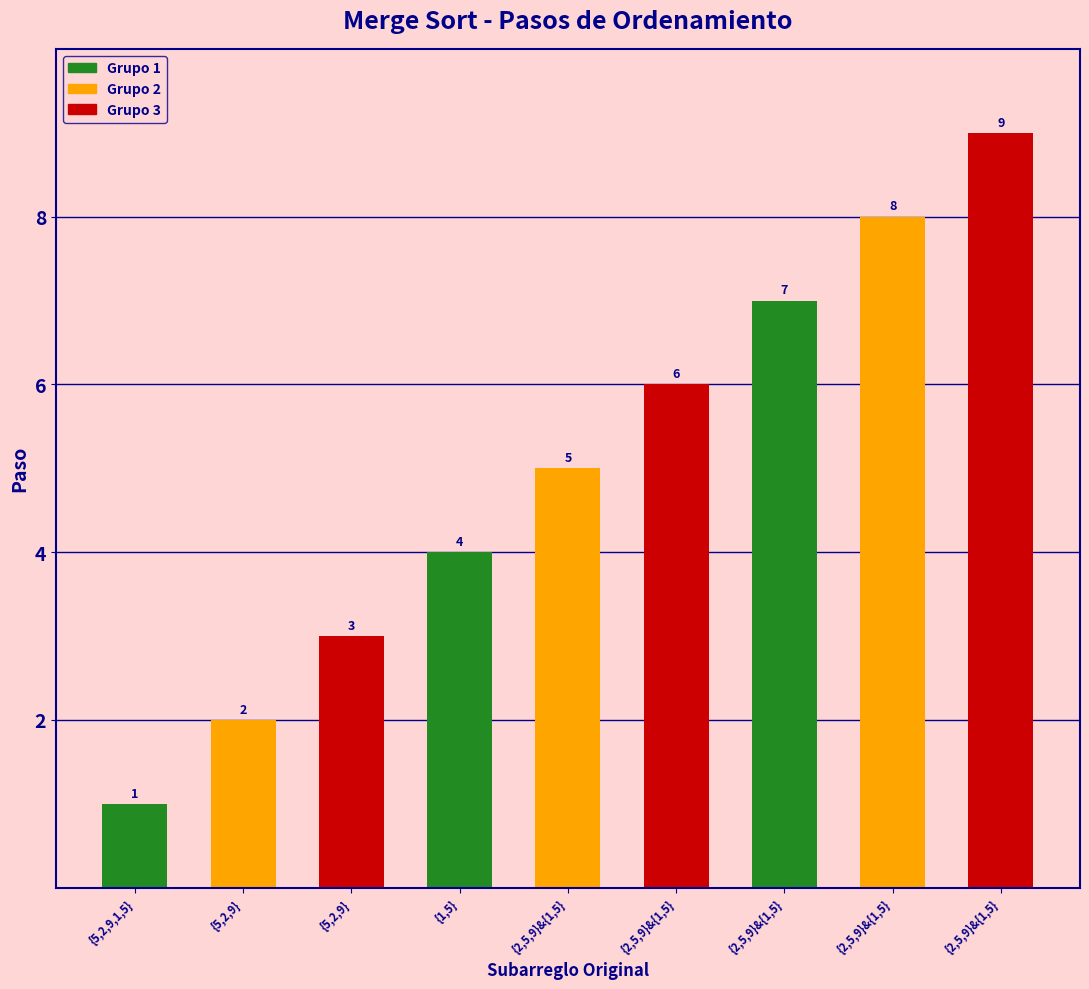

Rank the categories by value from highest to lowest.

{2,5,9}&{1,5}, {2,5,9}&{1,5}, {2,5,9}&{1,5}, {2,5,9}&{1,5}, {2,5,9}&{1,5}, {1,5}, {5,2,9}, {5,2,9}, {5,2,9,1,5}